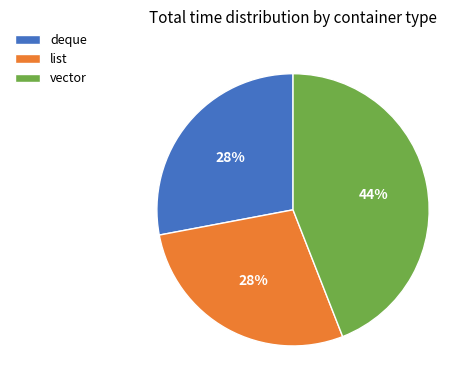

Count the number of slices in the pie.

3